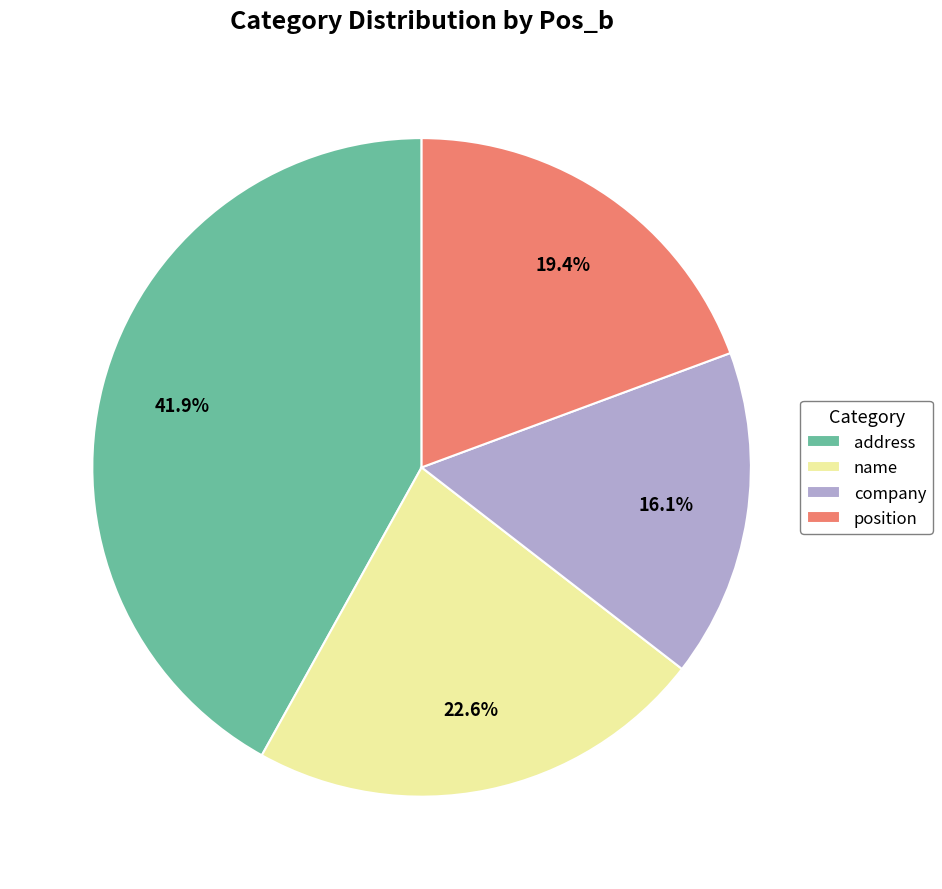

To the nearest percent, what portion does position represent?

19%